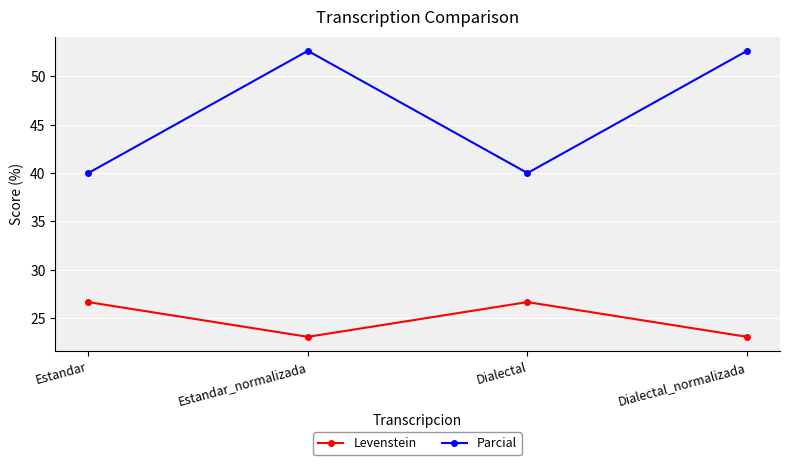

How many values in the Parcial series exceed 52?

2